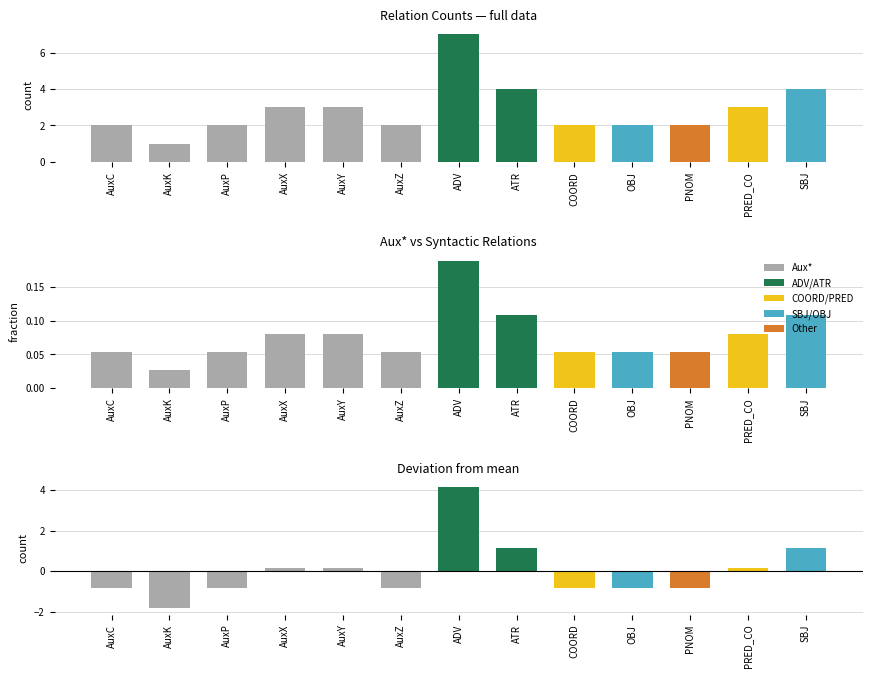

How many data points are above 2?

6